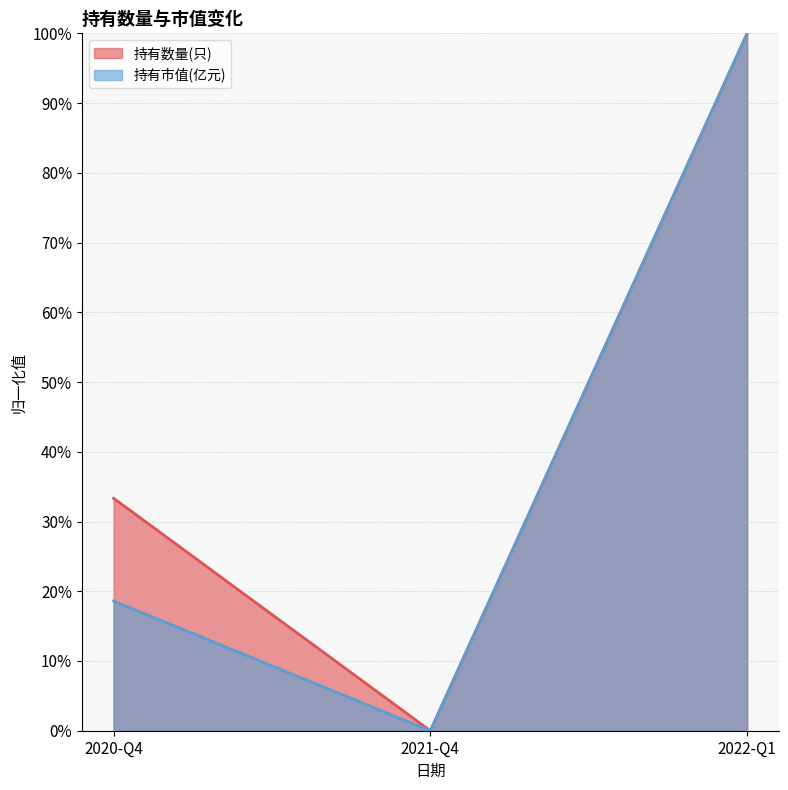

How many data points does each series have?

3